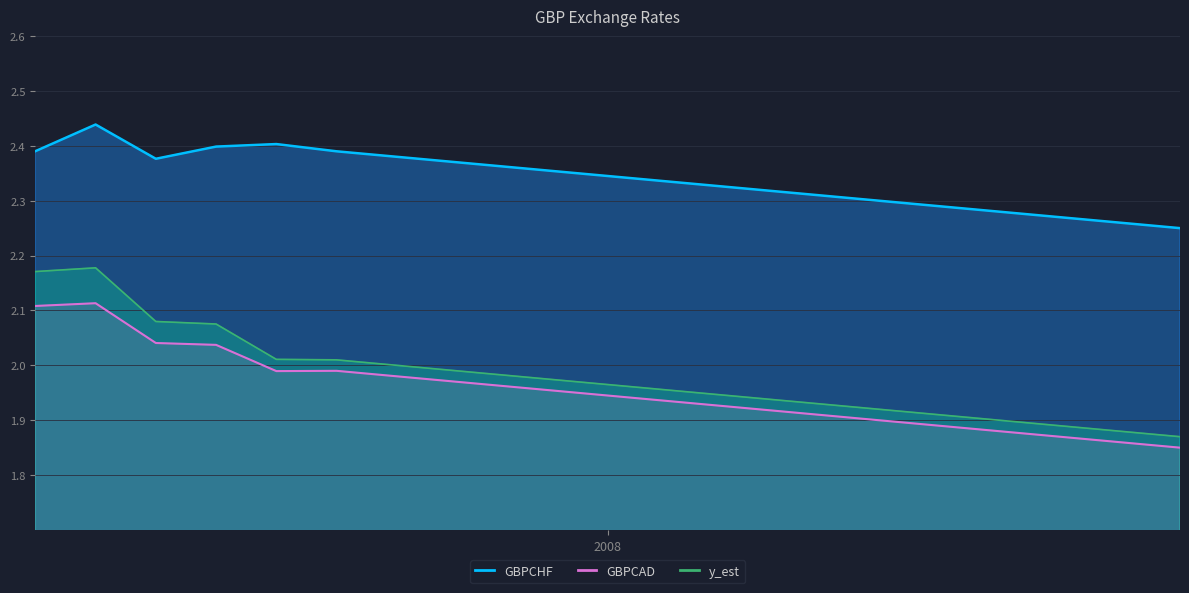

True or false: GBPCAD and y_est intersect in this chart.

False